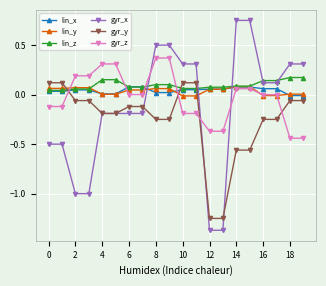

Which series has the widest spread of values?

gyr_x